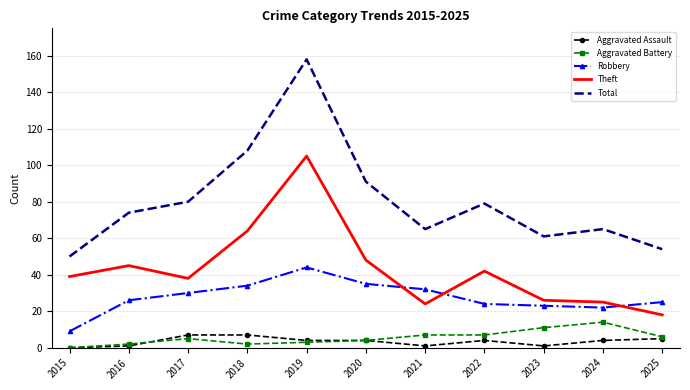

What is the spread (max minus min) of values at 2017?

75